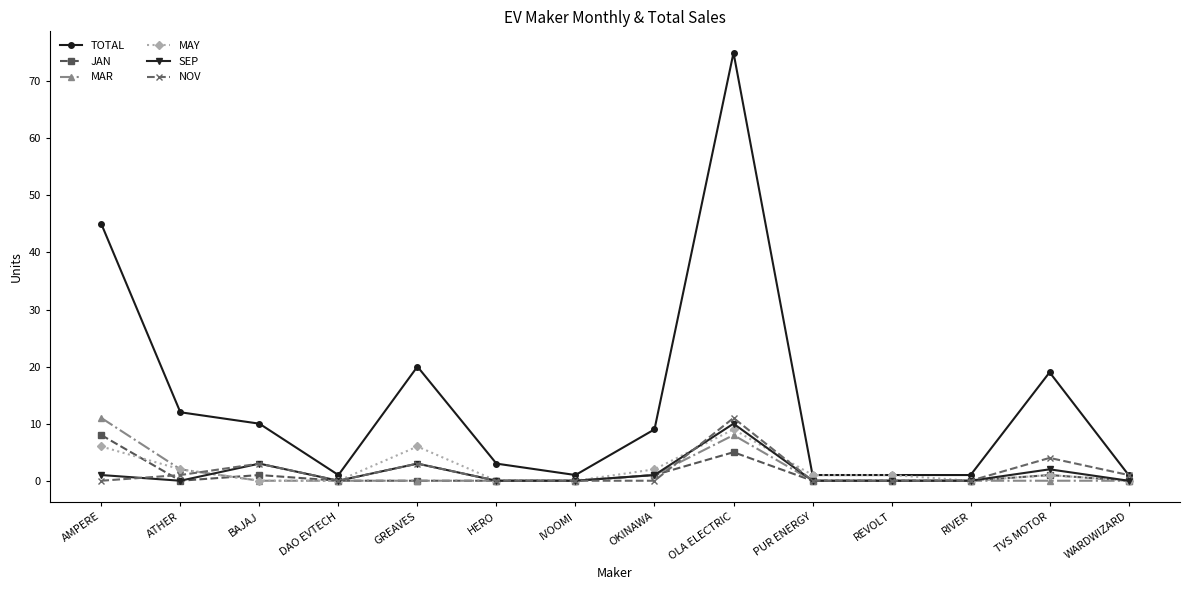

Reading right to left, list all the values displayed in this chart.

TOTAL: WARDWIZARD=1	TVS MOTOR=19	RIVER=1	REVOLT=1	PUR ENERGY=1	OLA ELECTRIC=75	OKINAWA=9	IVOOMI=1	HERO=3	GREAVES=20	DAO EVTECH=1	BAJAJ=10	ATHER=12	AMPERE=45
JAN: WARDWIZARD=0	TVS MOTOR=1	RIVER=0	REVOLT=0	PUR ENERGY=0	OLA ELECTRIC=5	OKINAWA=1	IVOOMI=0	HERO=0	GREAVES=0	DAO EVTECH=0	BAJAJ=1	ATHER=0	AMPERE=8
MAR: WARDWIZARD=0	TVS MOTOR=0	RIVER=0	REVOLT=0	PUR ENERGY=0	OLA ELECTRIC=8	OKINAWA=1	IVOOMI=0	HERO=0	GREAVES=0	DAO EVTECH=0	BAJAJ=0	ATHER=2	AMPERE=11
MAY: WARDWIZARD=0	TVS MOTOR=1	RIVER=0	REVOLT=1	PUR ENERGY=1	OLA ELECTRIC=9	OKINAWA=2	IVOOMI=0	HERO=0	GREAVES=6	DAO EVTECH=0	BAJAJ=0	ATHER=2	AMPERE=6
SEP: WARDWIZARD=0	TVS MOTOR=2	RIVER=0	REVOLT=0	PUR ENERGY=0	OLA ELECTRIC=10	OKINAWA=1	IVOOMI=0	HERO=0	GREAVES=3	DAO EVTECH=0	BAJAJ=3	ATHER=0	AMPERE=1
NOV: WARDWIZARD=1	TVS MOTOR=4	RIVER=0	REVOLT=0	PUR ENERGY=0	OLA ELECTRIC=11	OKINAWA=0	IVOOMI=0	HERO=0	GREAVES=3	DAO EVTECH=0	BAJAJ=3	ATHER=1	AMPERE=0